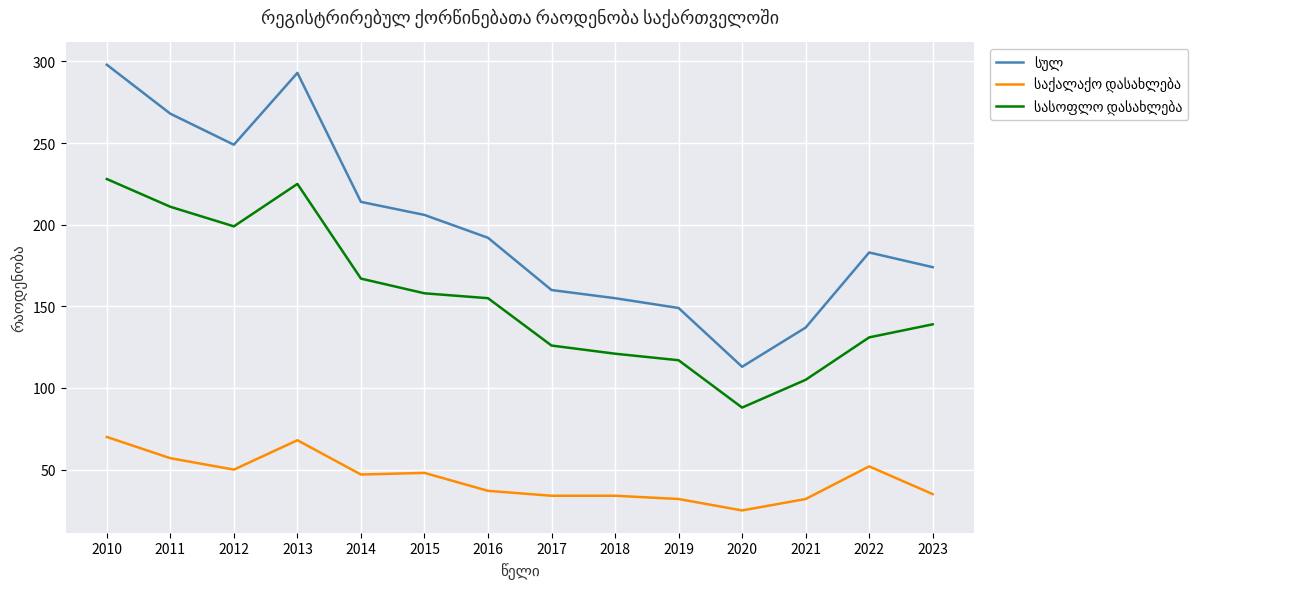

What is the difference between the highest and lowest values at 2022?

131